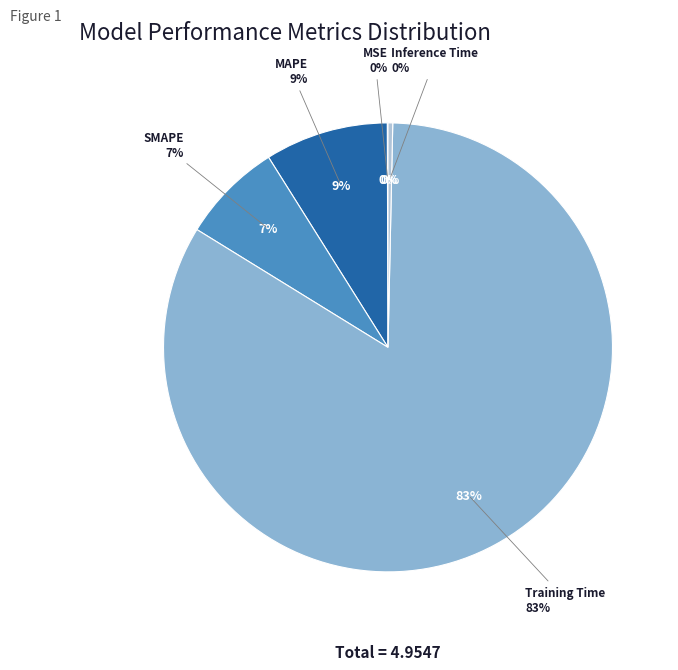

Do MSE and MAPE together represent more than half of the pie?

No